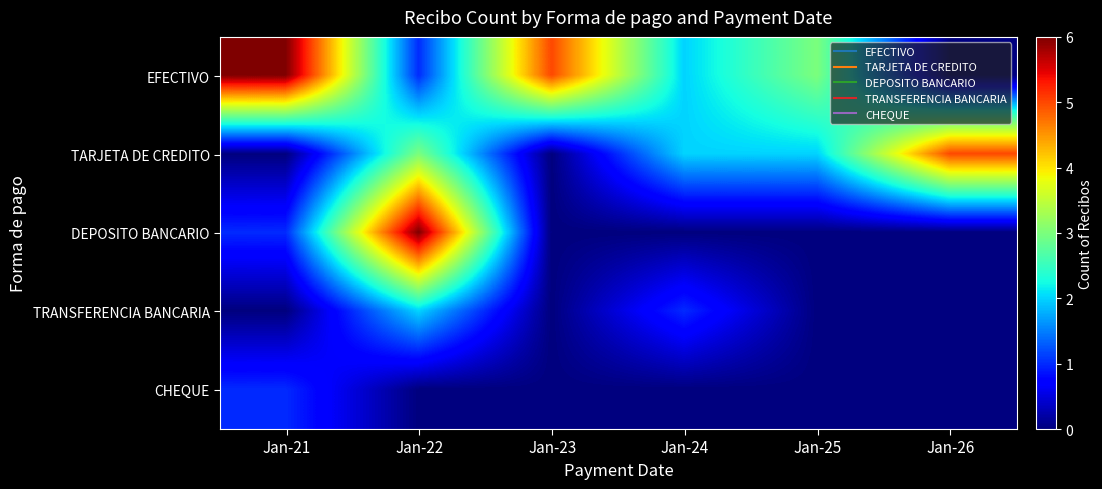

Reading left to right, transcribe all the data shown in this chart.

EFECTIVO: Jan-21=6	Jan-22=1	Jan-23=5	Jan-24=2	Jan-25=3	Jan-26=0
TARJETA DE CREDITO: Jan-21=0	Jan-22=3	Jan-23=0	Jan-24=2	Jan-25=2	Jan-26=5
DEPOSITO BANCARIO: Jan-21=1	Jan-22=6	Jan-23=0	Jan-24=0	Jan-25=0	Jan-26=0
TRANSFERENCIA BANCARIA: Jan-21=0	Jan-22=2	Jan-23=0	Jan-24=1	Jan-25=0	Jan-26=0
CHEQUE: Jan-21=1	Jan-22=0	Jan-23=0	Jan-24=0	Jan-25=0	Jan-26=0